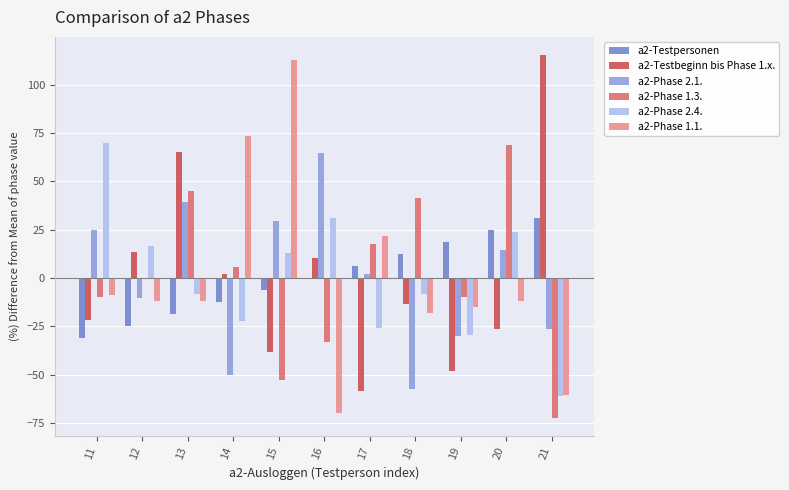

Count the number of categories in the chart.

11